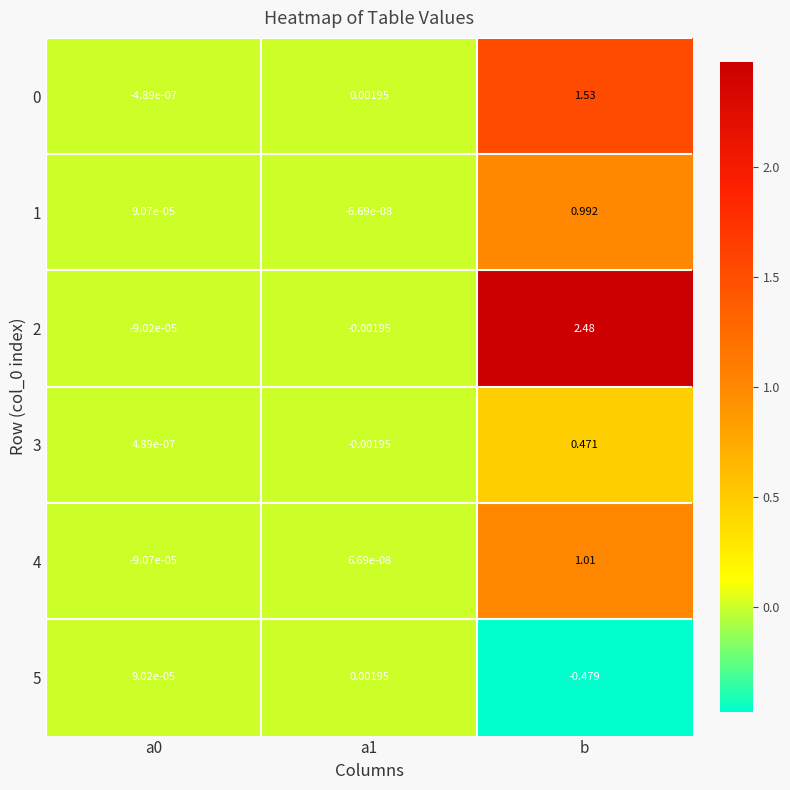

Which series has the largest range (max minus min)?

2